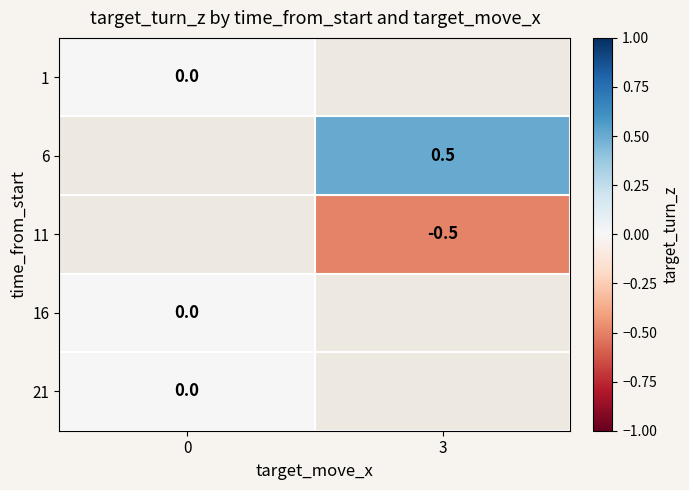

Is the value of 11 at 3 greater than the value of 21 at 0?

No